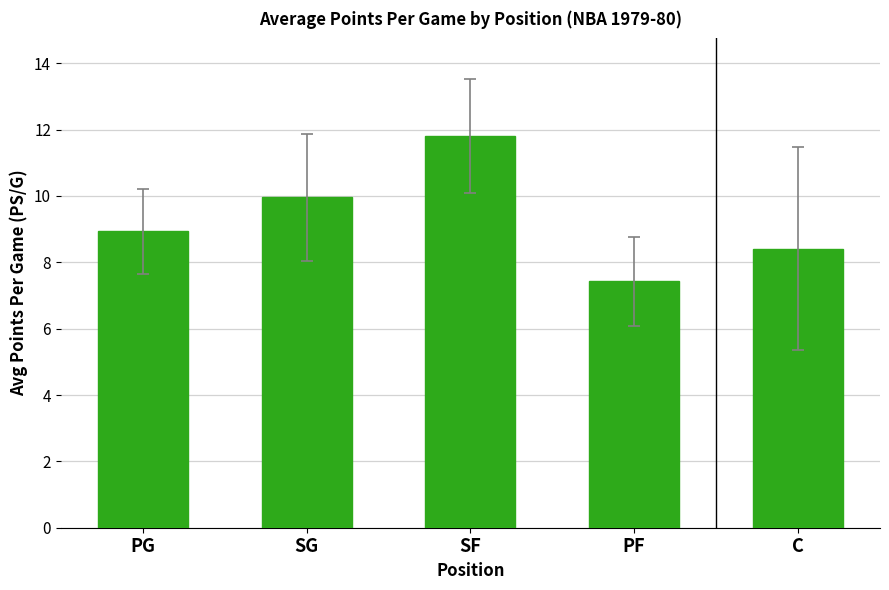

Reading left to right, extract all data points from this chart.

8.9	10.0	11.8	7.4	8.4